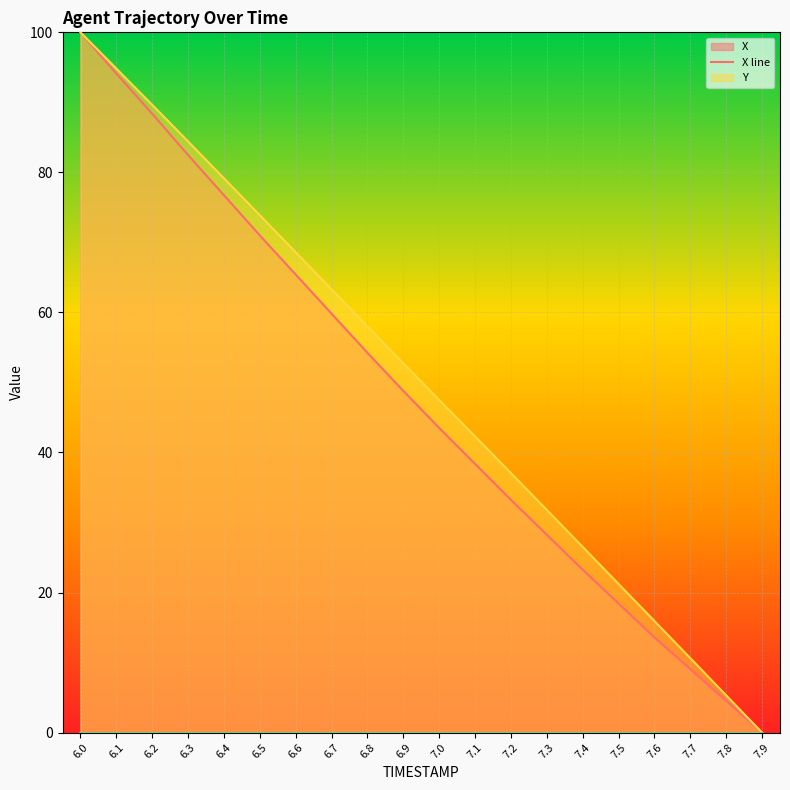

True or false: REF_xmin line and Y line cross at least once.

False